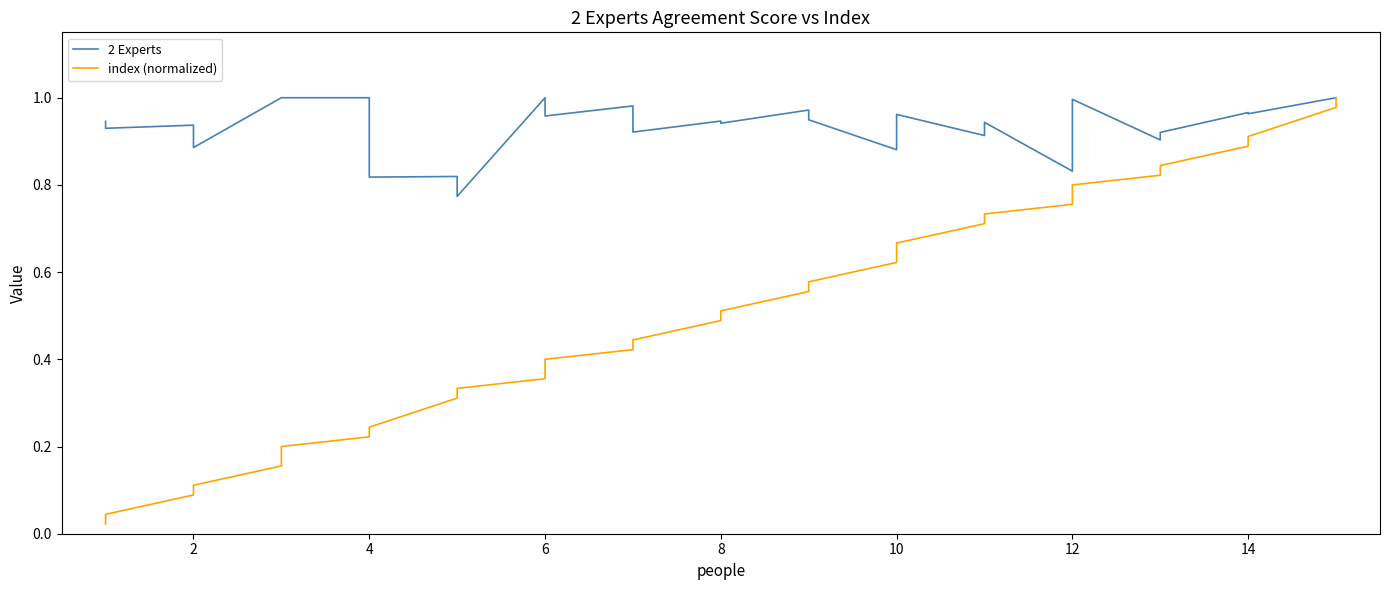

Reading left to right, extract all data points from this chart.

2 Experts: 0.9	0.9	0.9	0.9	1.0	1.0	1.0	0.8	0.8	0.8	1.0	1.0	1.0	0.9	0.9	0.9	1.0	0.9	0.9	1.0	0.9	0.9	0.8	1.0	0.9	0.9	1.0	1.0	1.0	1.0
index (normalized): 0.0	0.0	0.1	0.1	0.2	0.2	0.2	0.2	0.3	0.3	0.4	0.4	0.4	0.4	0.5	0.5	0.6	0.6	0.6	0.7	0.7	0.7	0.8	0.8	0.8	0.8	0.9	0.9	1.0	1.0